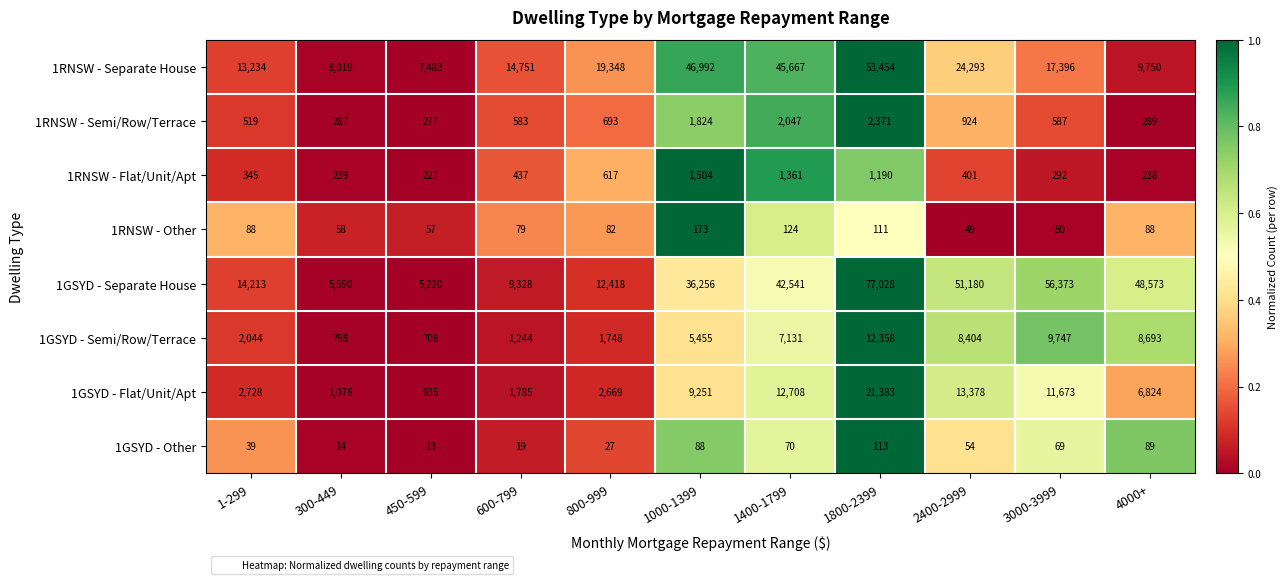

At 600-799, list the series in order from largest to smallest.

1RNSW - Separate House, 1GSYD - Separate House, 1GSYD - Flat/Unit/Apt, 1GSYD - Semi/Row/Terrace, 1RNSW - Semi/Row/Terrace, 1RNSW - Flat/Unit/Apt, 1RNSW - Other, 1GSYD - Other